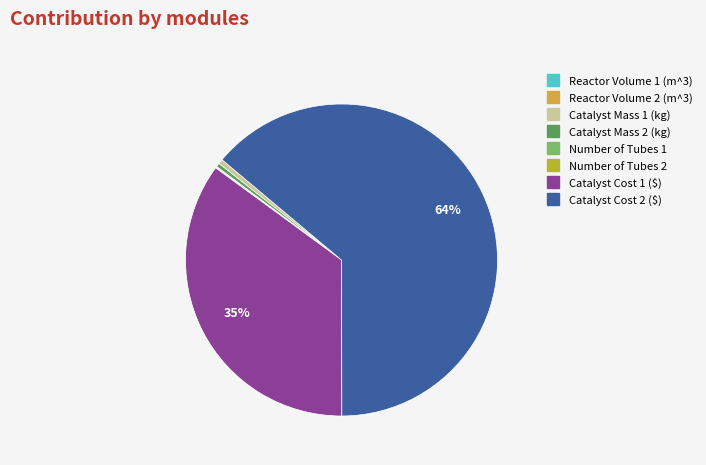

Which category has the biggest portion of the pie?

Catalyst Cost 2 ($)